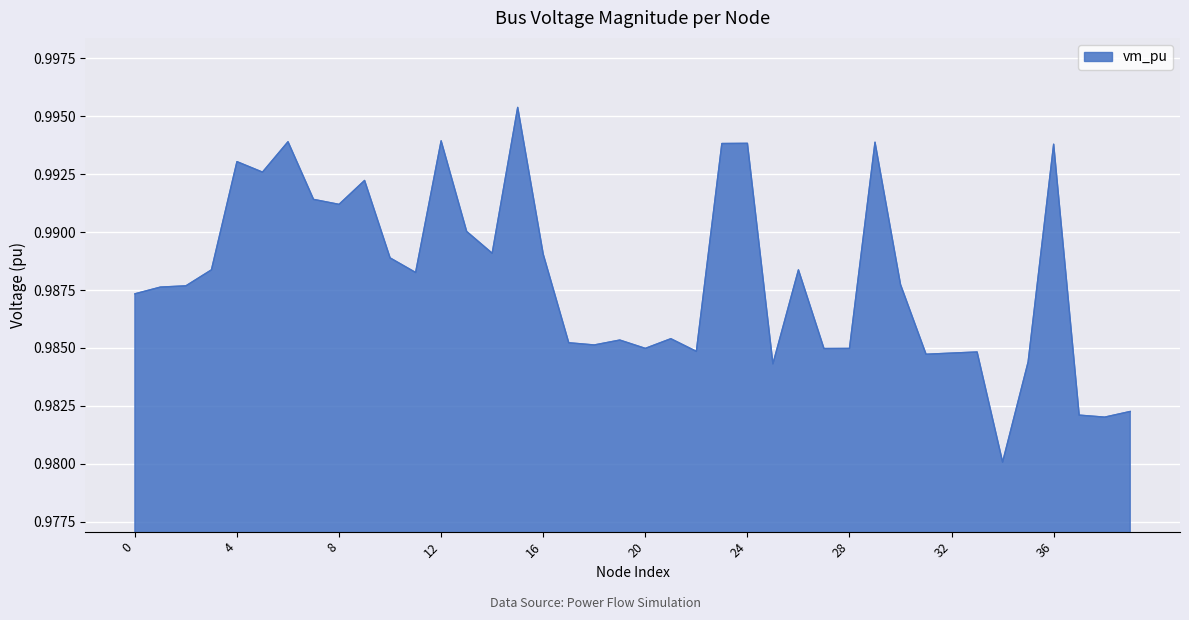

How many values are between 0 and 1?

40